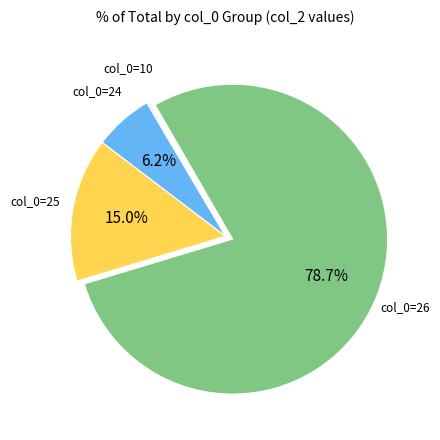

Is there a majority slice in this chart?

Yes